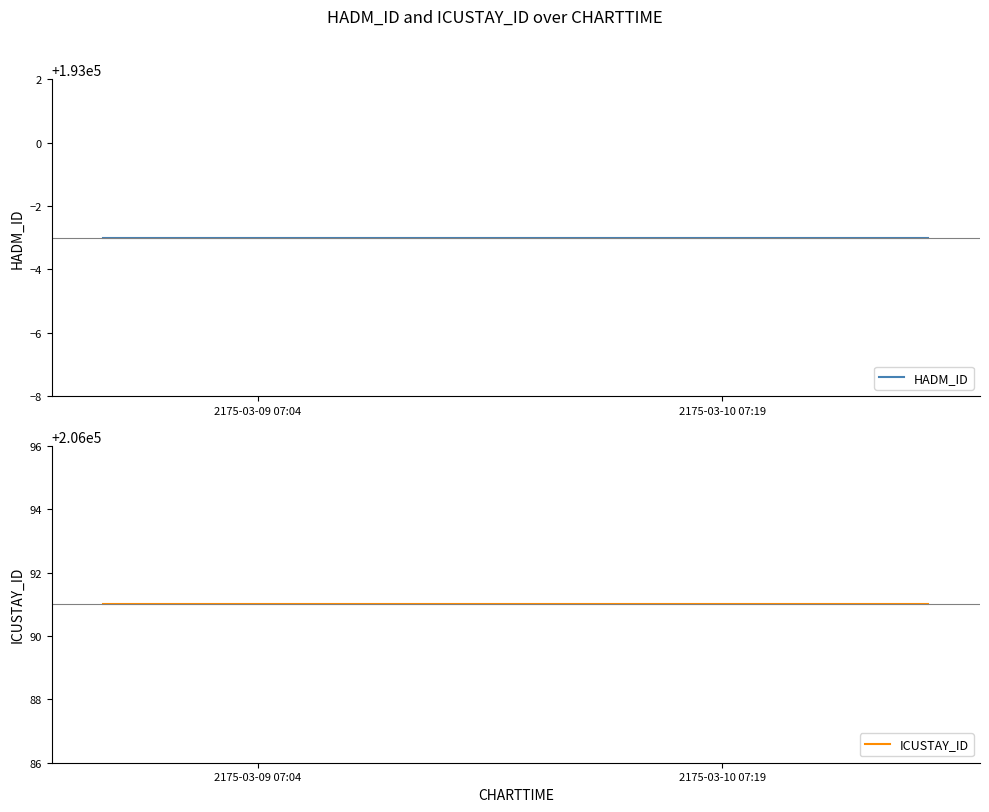

What is the maximum value shown in the chart?

206091